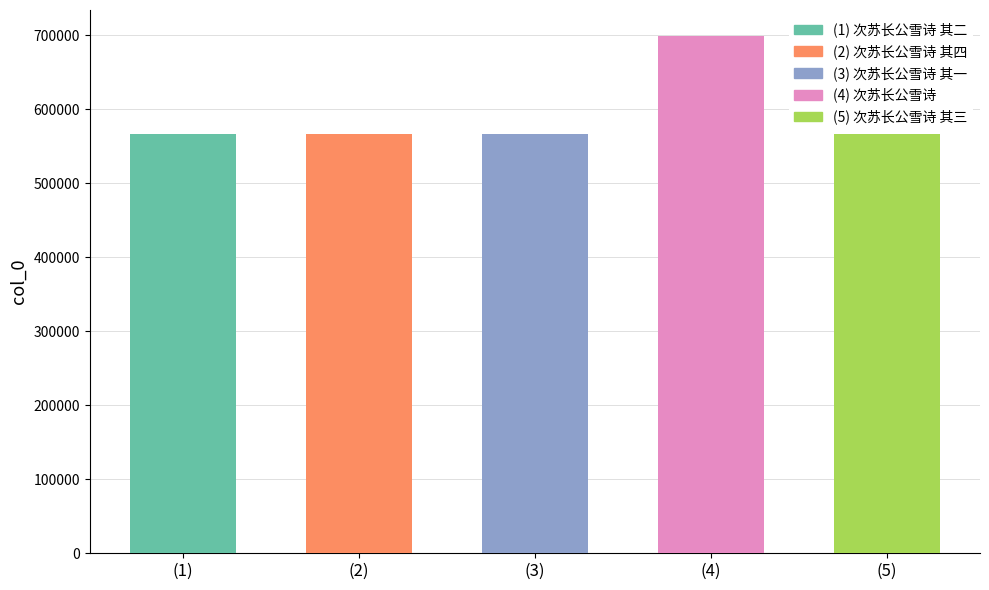

Which has a higher value, 次苏长公雪诗 其一 or 次苏长公雪诗?

次苏长公雪诗